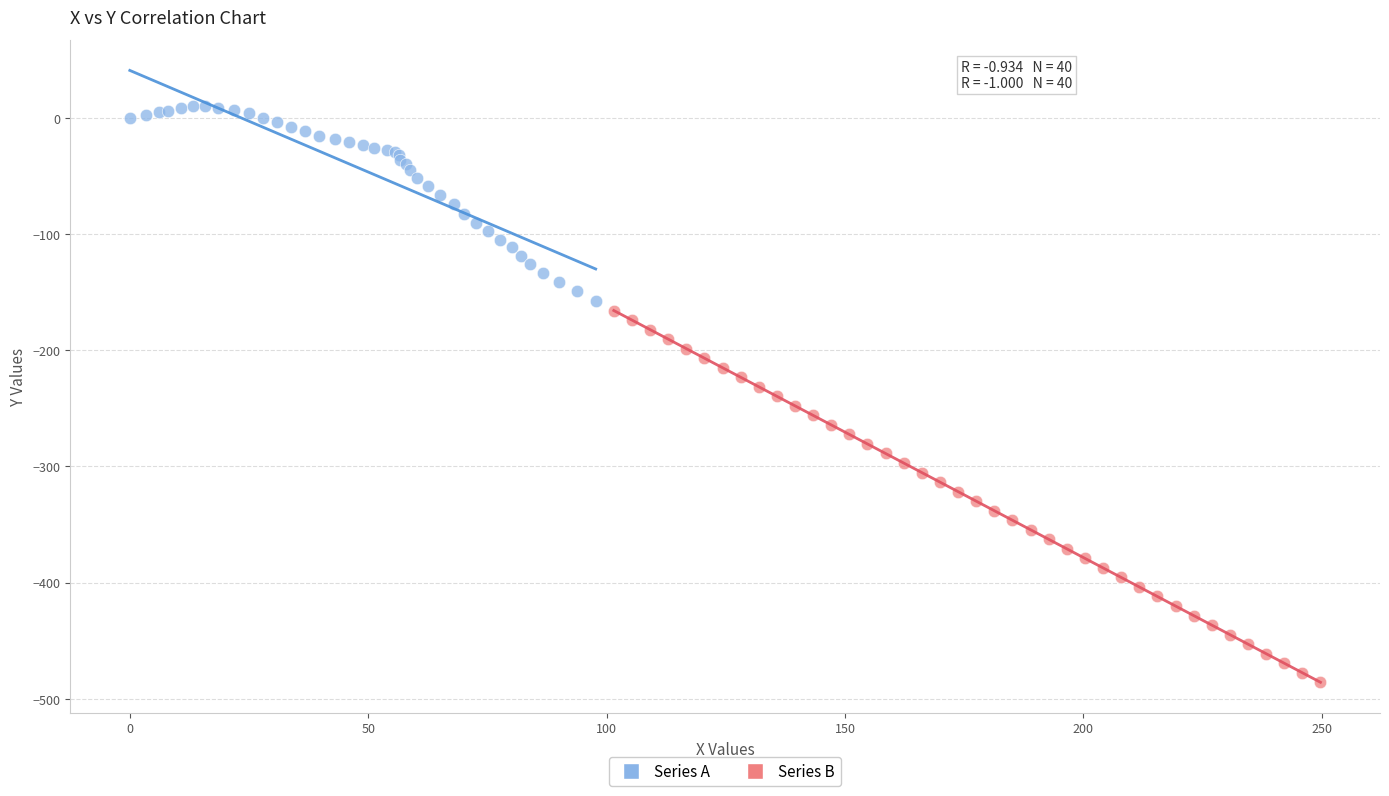

Which series reaches the minimum Y coordinate?

Series B